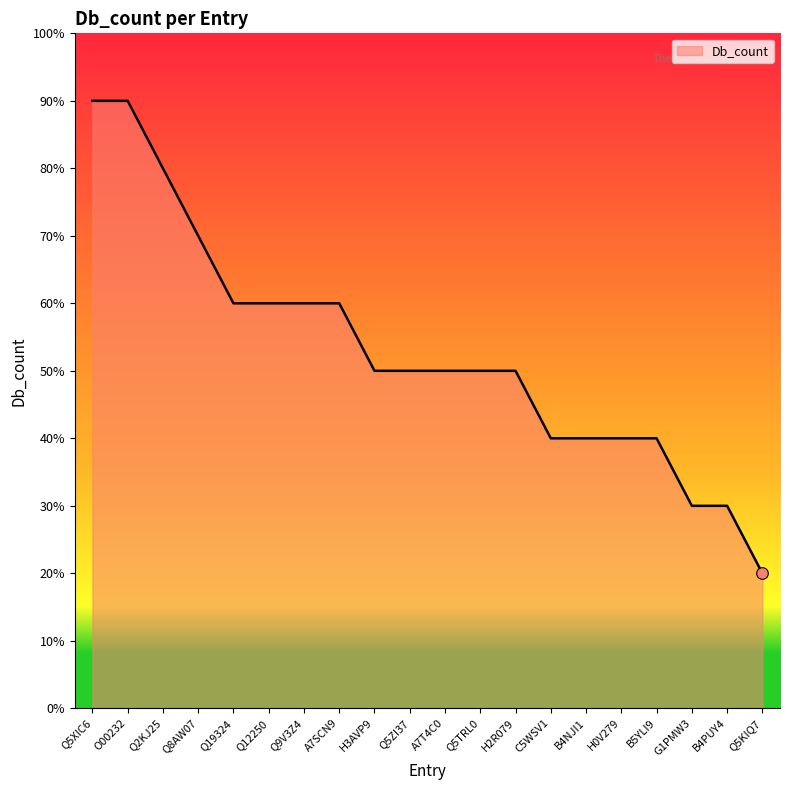

Does the chart have visible grid lines?

No